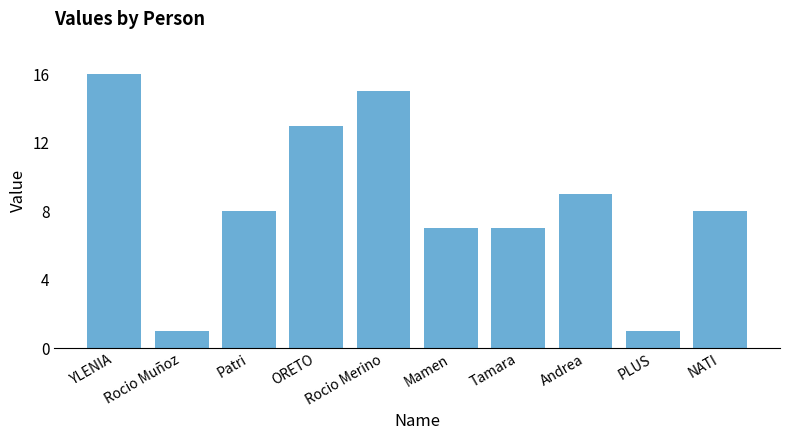

Are the bars grouped side by side (vs. stacked)?

No